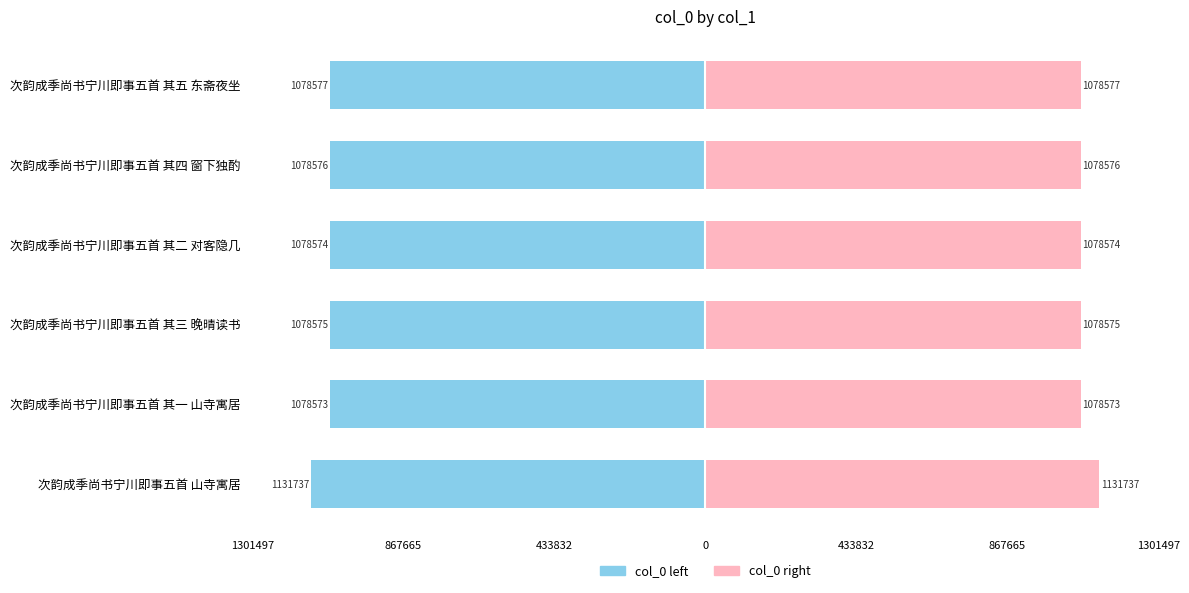

Is the value of col_0 (left) at 次韵成季尚书宁川即事五首 其一 山寺寓居 greater than the value of col_0 (right) at 次韵成季尚书宁川即事五首 山寺寓居?

No